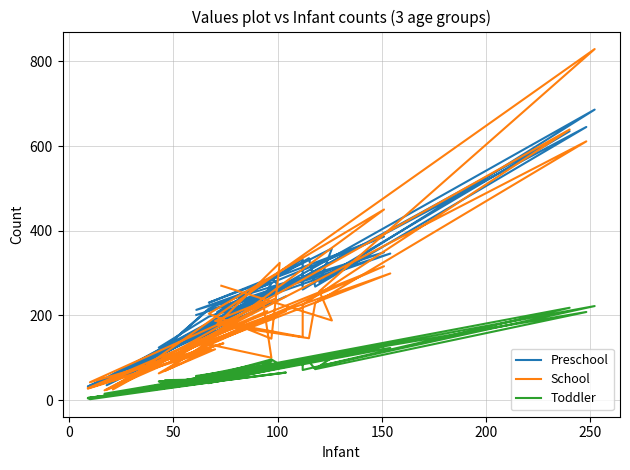

At which category does Preschool reach its first local valley?

50